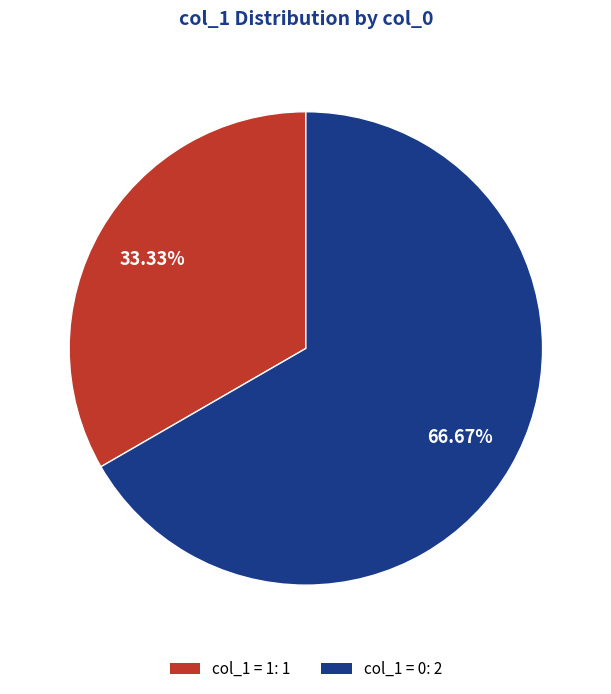

Is there any slice that represents more than half of the pie?

Yes